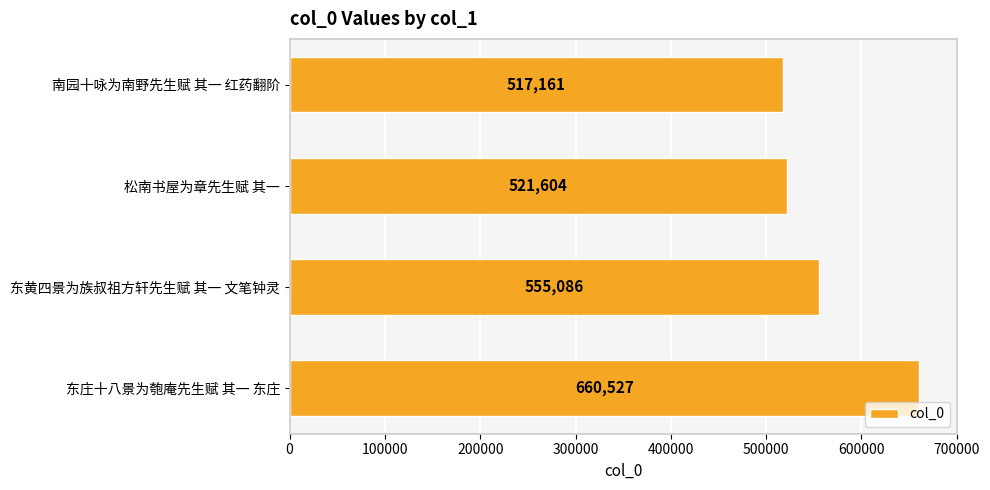

What is the change in value from 松南书屋为章先生赋 其一 to 东庄十八景为匏庵先生赋 其一 东庄?

+138923